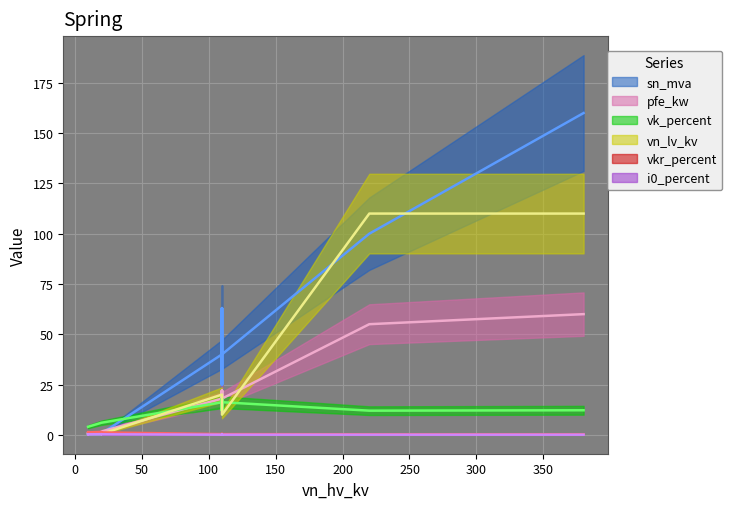

At 0.4 MVA 10/0.4 kV, list the series in order from largest to smallest.

vk_percent, vkr_percent, pfe_kw, sn_mva, vn_lv_kv, i0_percent